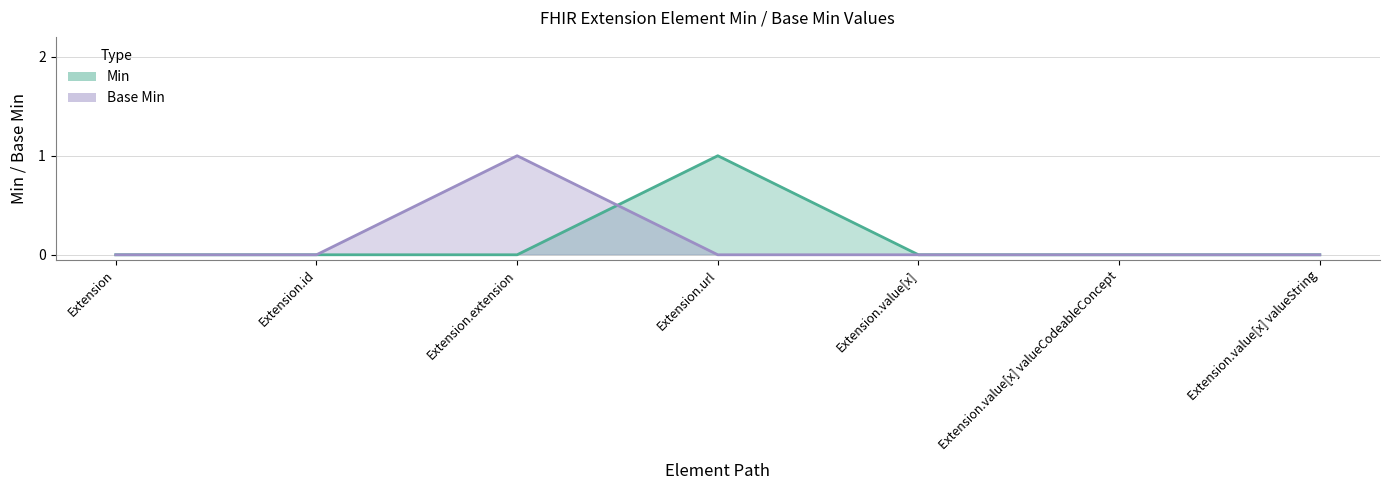

True or false: Base Min has a value of 0 at Extension.value[x] valueCodeableConcept.

True